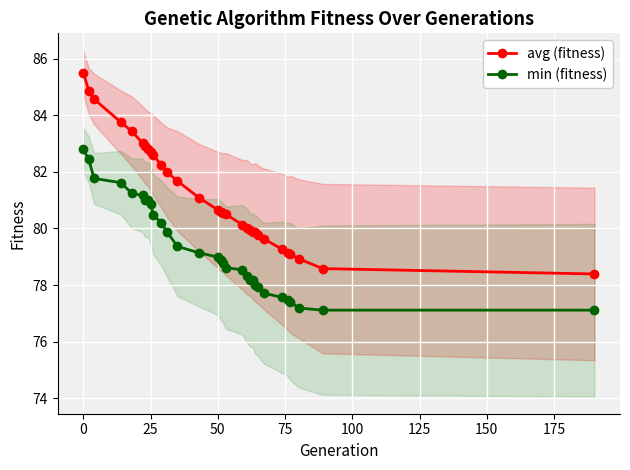

What is the lowest value of the avg (fitness) series?

78.4